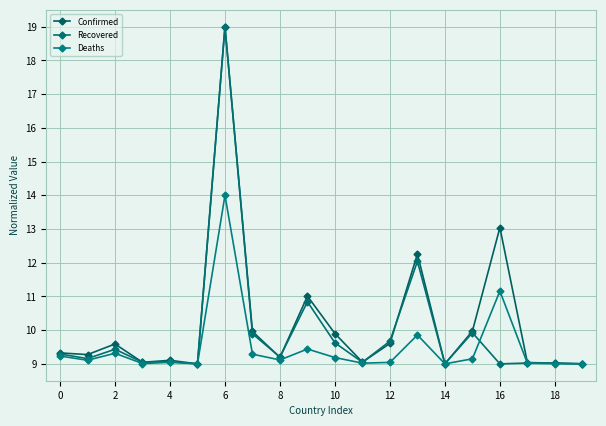

In Deaths, how many points are lower than both neighbors (excluding endpoints)?

6